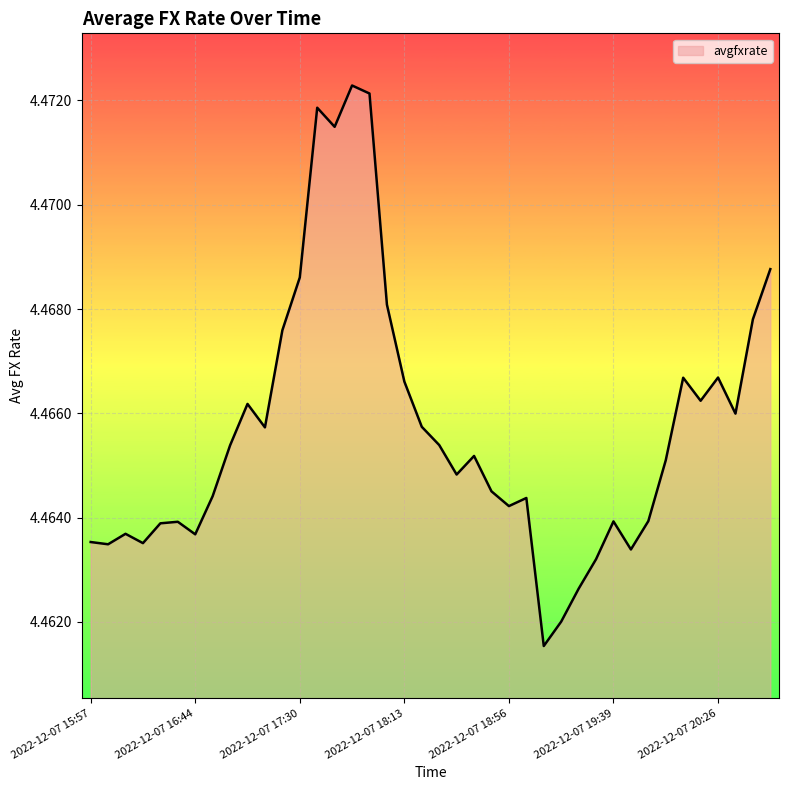

How many points are higher than both their immediate neighbors (excluding endpoints)?

10